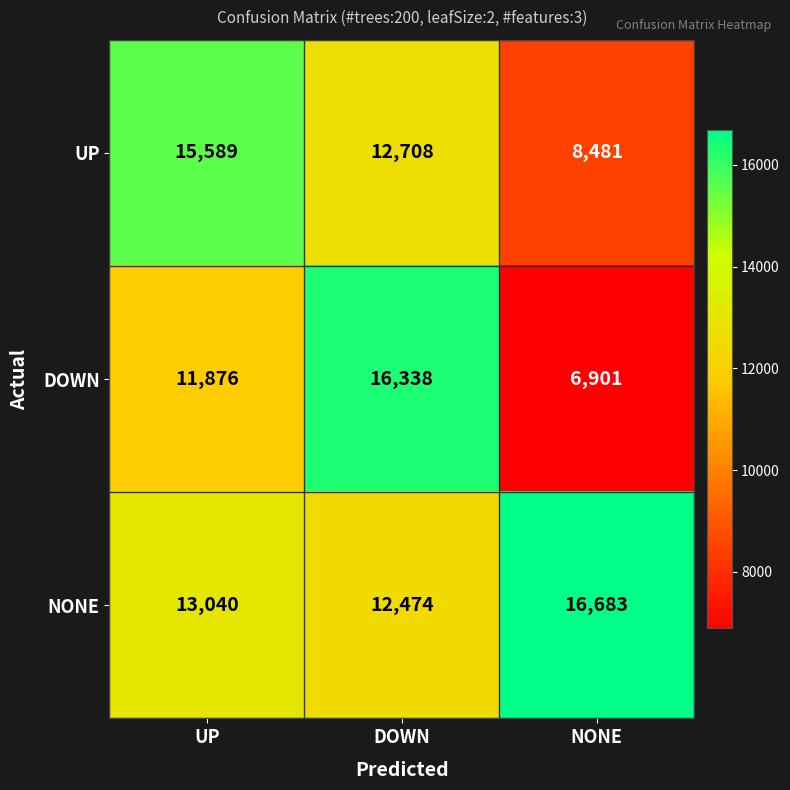

List the series in order of their peak value, highest first.

NONE, DOWN, UP